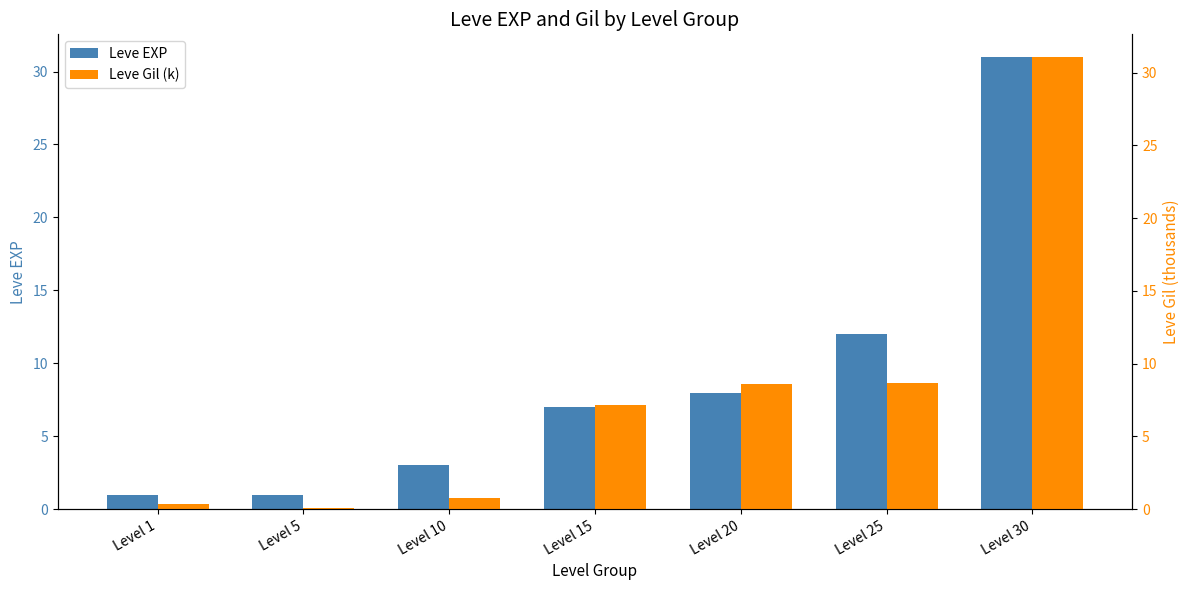

How many distinct data groups are displayed?

2